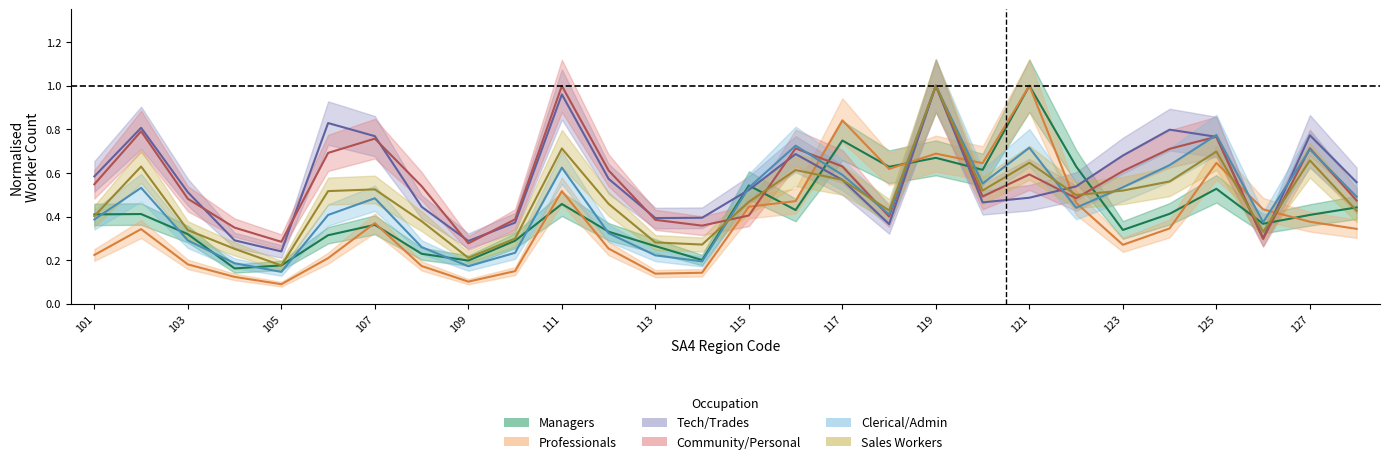

True or false: Tot_OcMngr and Tot_OcProf cross at least once.

True